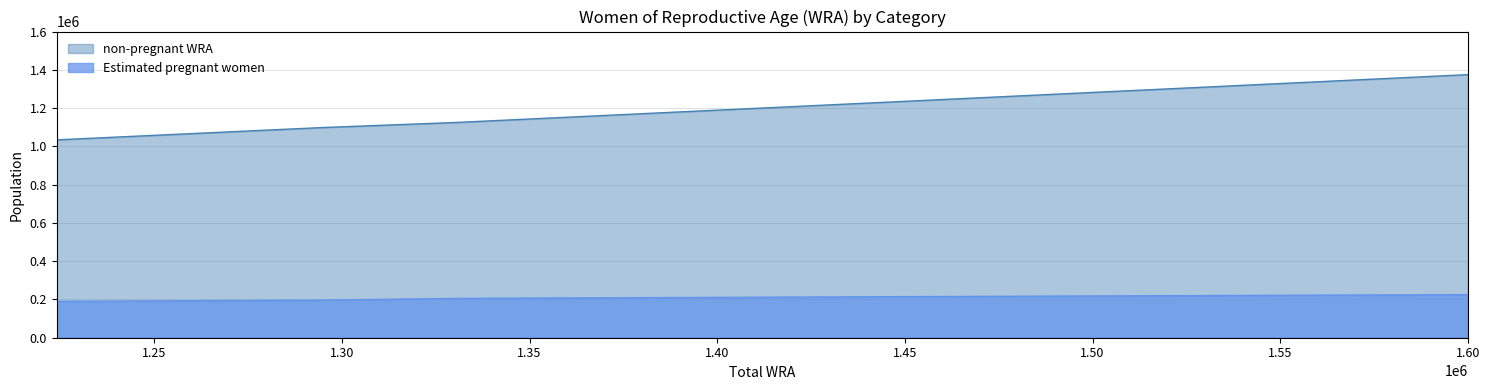

How many lines are shown in the chart?

2